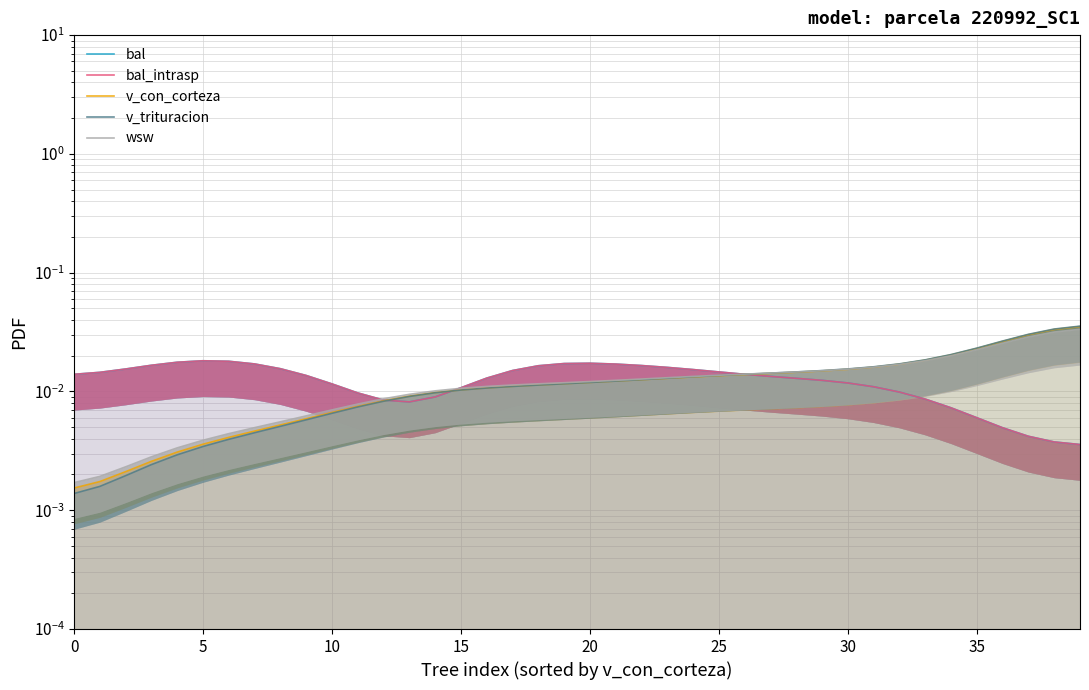

How many times do wsw and v_trituracion cross each other?

1